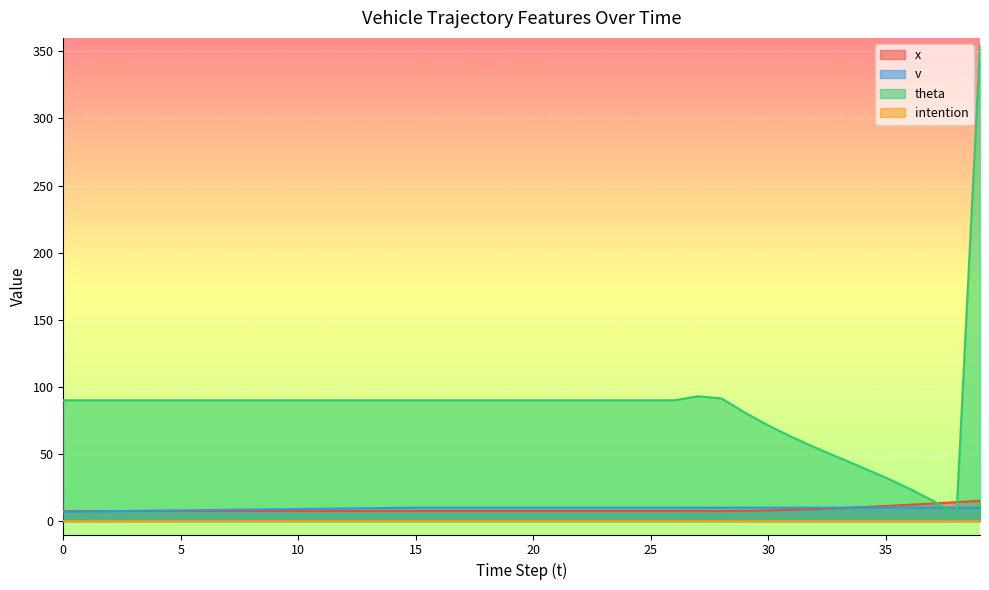

True or false: x and v intersect in this chart.

True